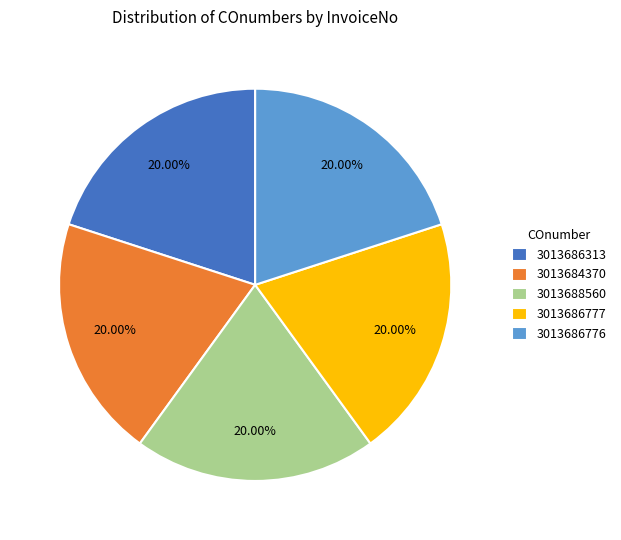

Do 3013686777 and 3013686776 together represent more than half of the pie?

No